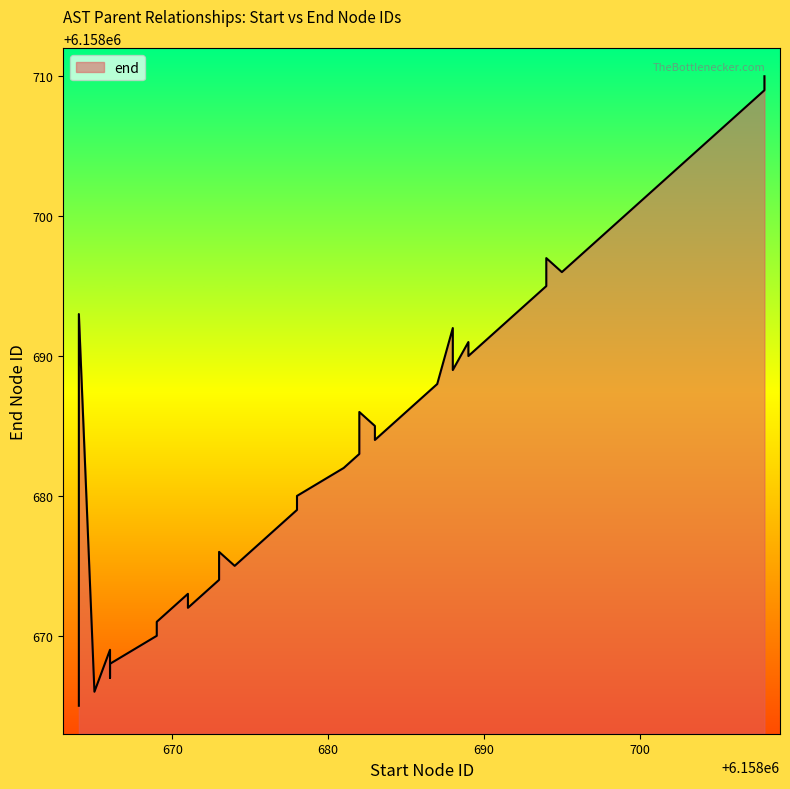

Does the chart have visible grid lines?

No